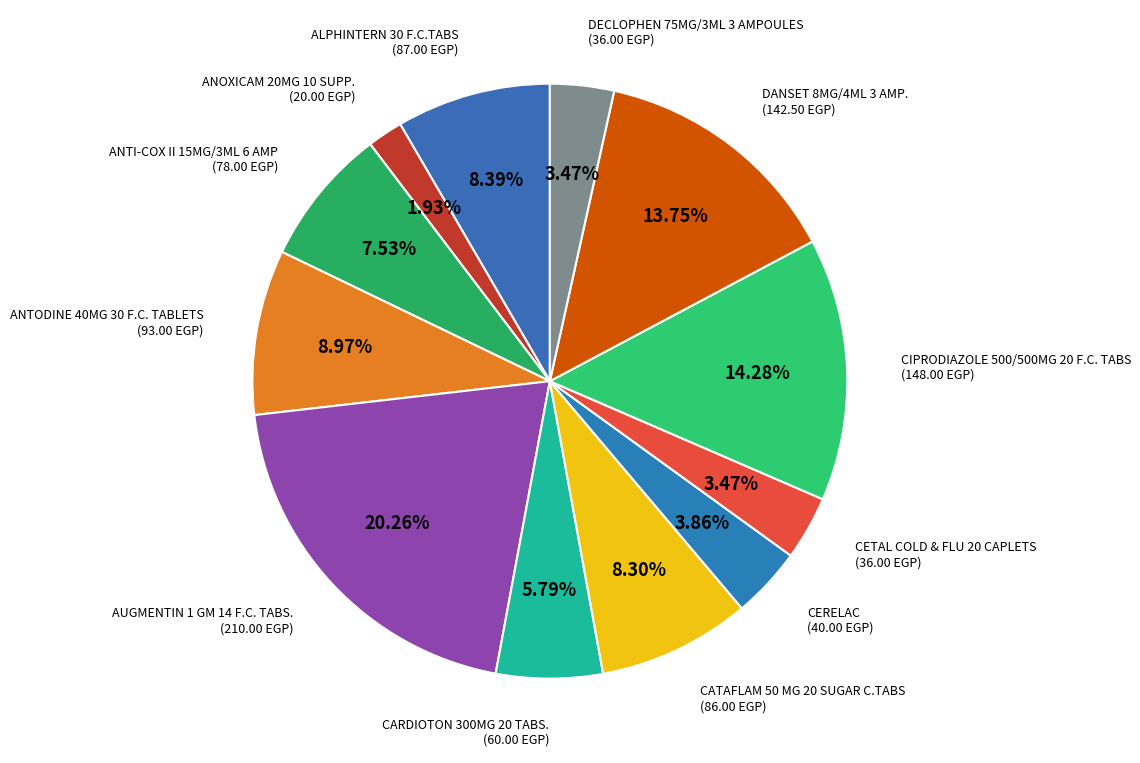

To the nearest percent, what portion does ANOXICAM 20MG 10 SUPP. represent?

2%